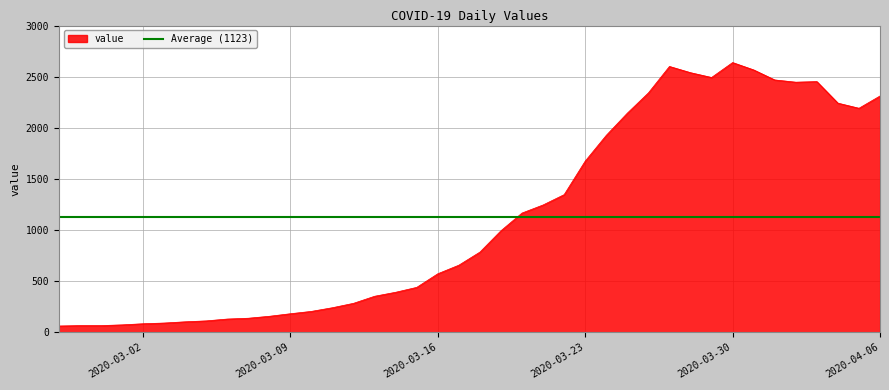

True or false: the data shows 2084 at 2020-03-21.

False